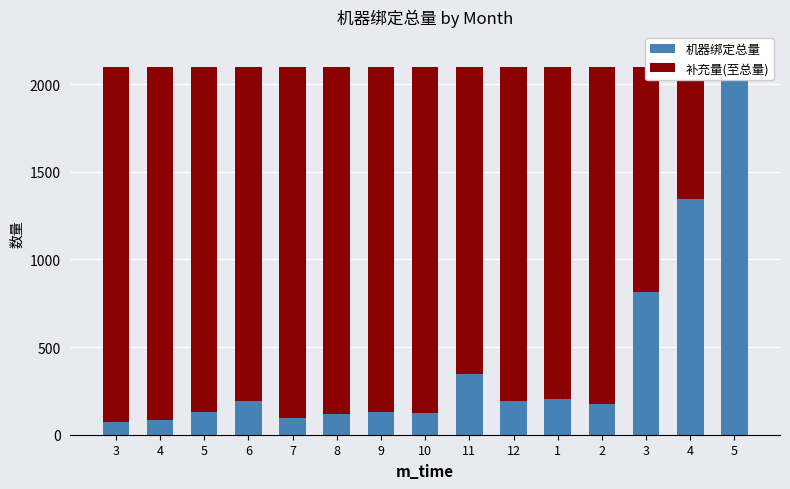

Is it true that 机器绑定总量 equals 342 at 6?

False